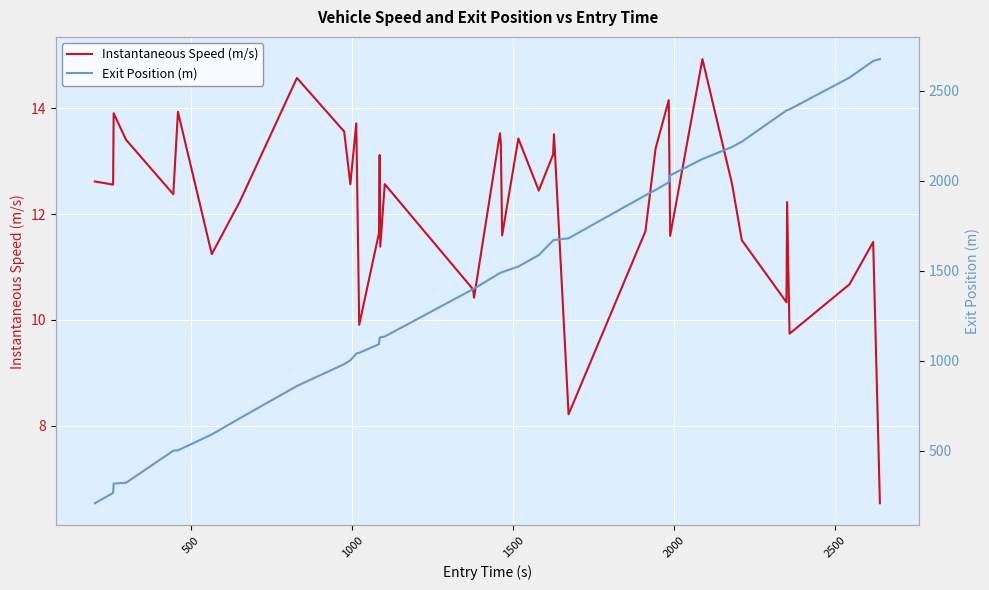

How many data points does each series have?

40